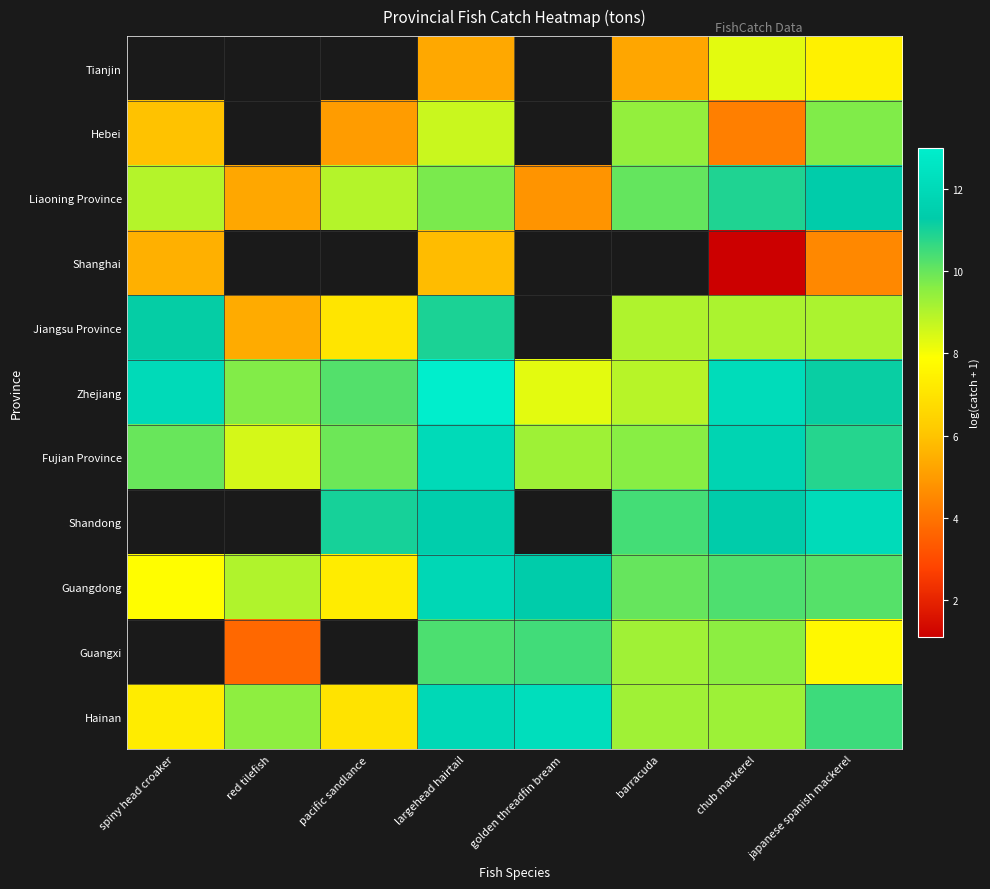

Between largehead hairtail and chub mackerel, which series saw the biggest shift?

Shanghai